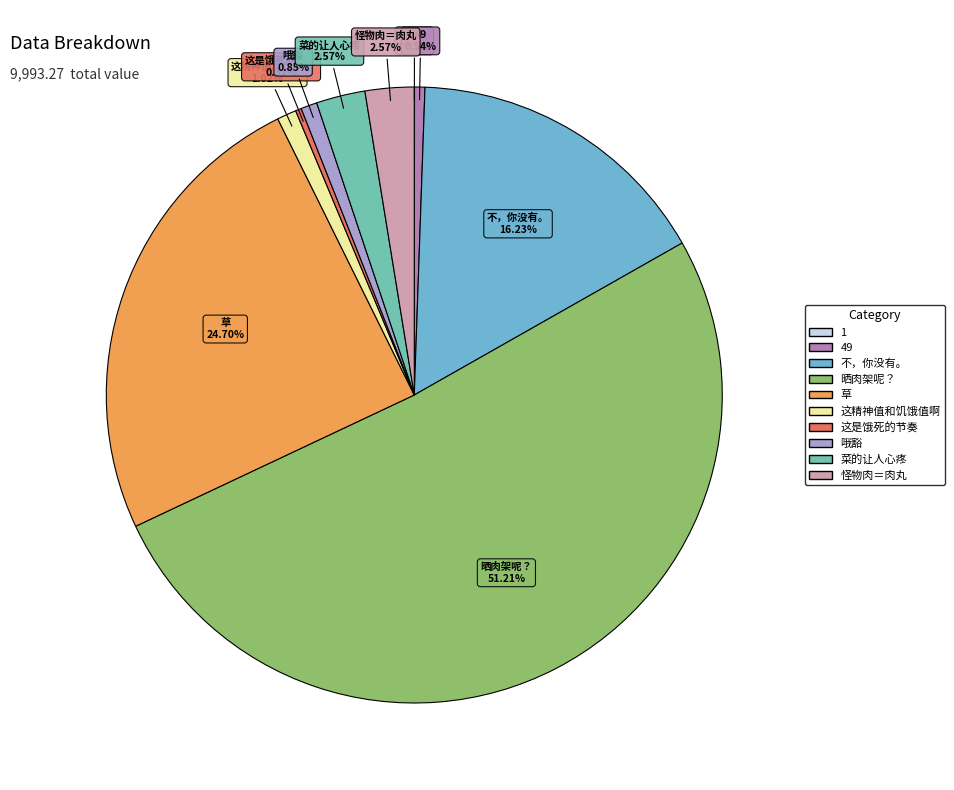

What is the smallest slice in the pie chart?

1